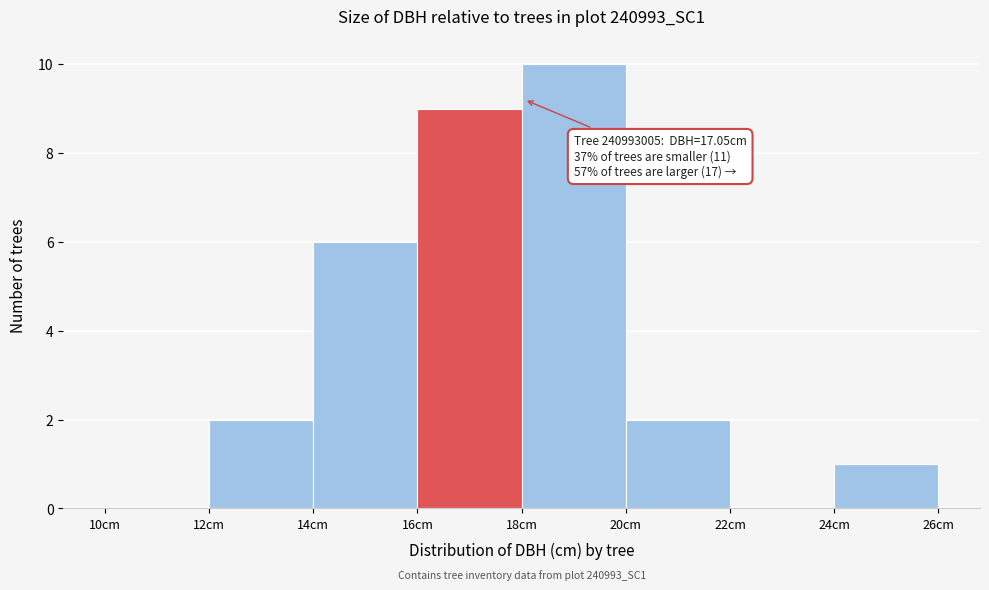

Which range on the x-axis has the tallest bar?

18 to 20